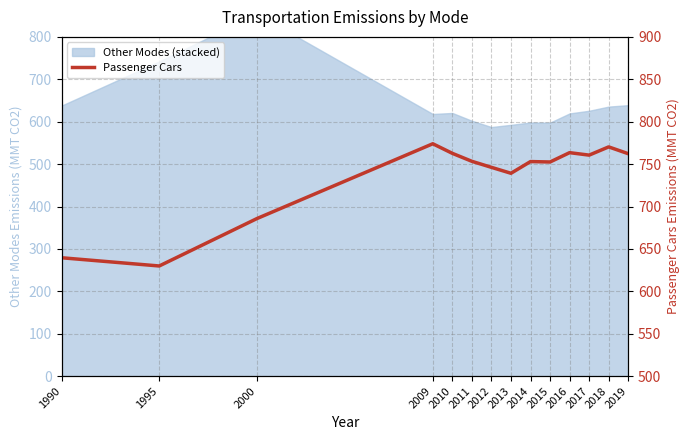

Rank the categories by value from lowest to highest.

1995, 1990, 2000, 2013, 2012, 2015, 2014, 2011, 2017, 2019, 2010, 2016, 2018, 2009